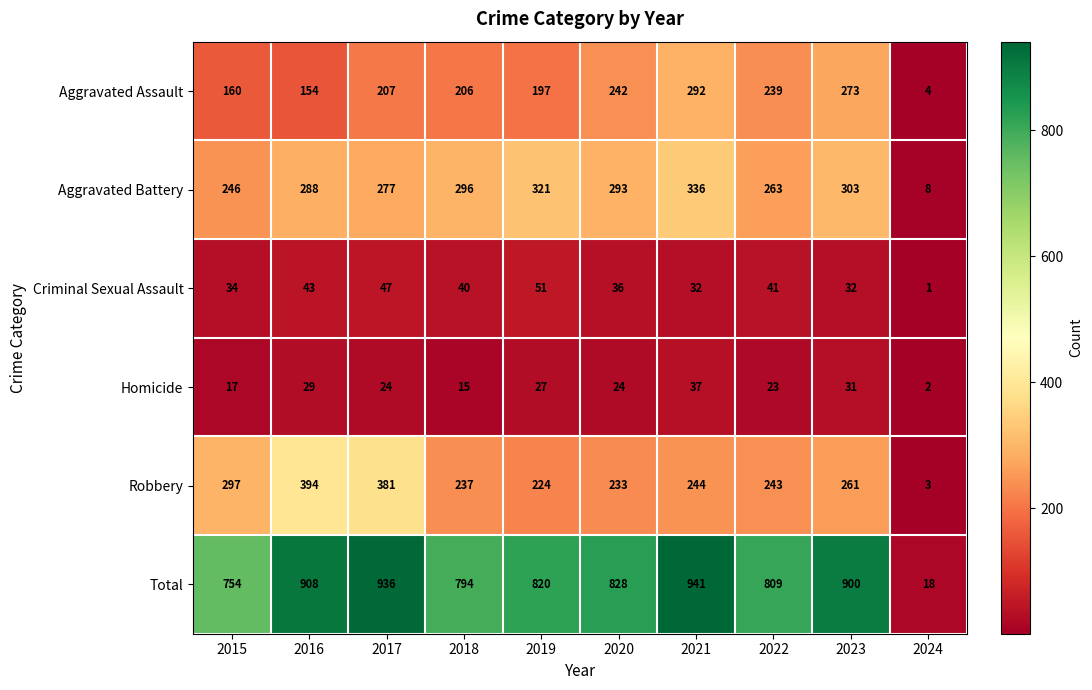

At 2024, list the series in order from largest to smallest.

Total, Aggravated Battery, Aggravated Assault, Robbery, Homicide, Criminal Sexual Assault